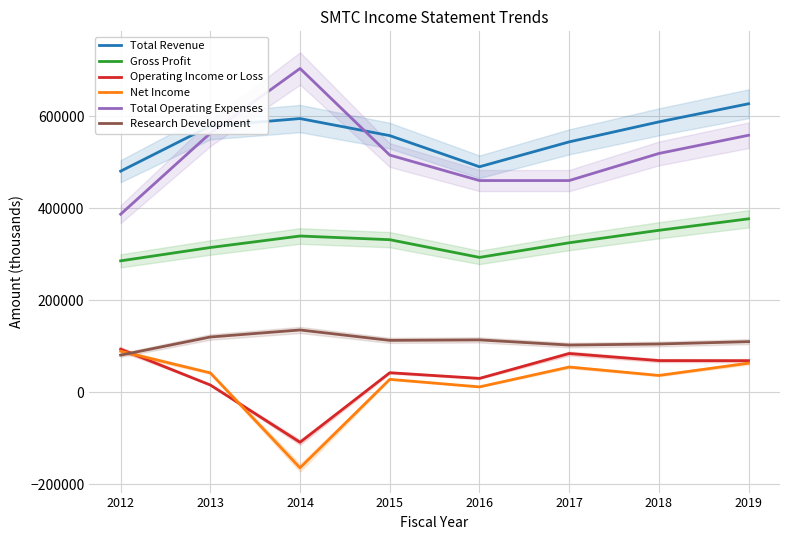

Where is Total Operating Expenses nearest to the value 545450?

2019